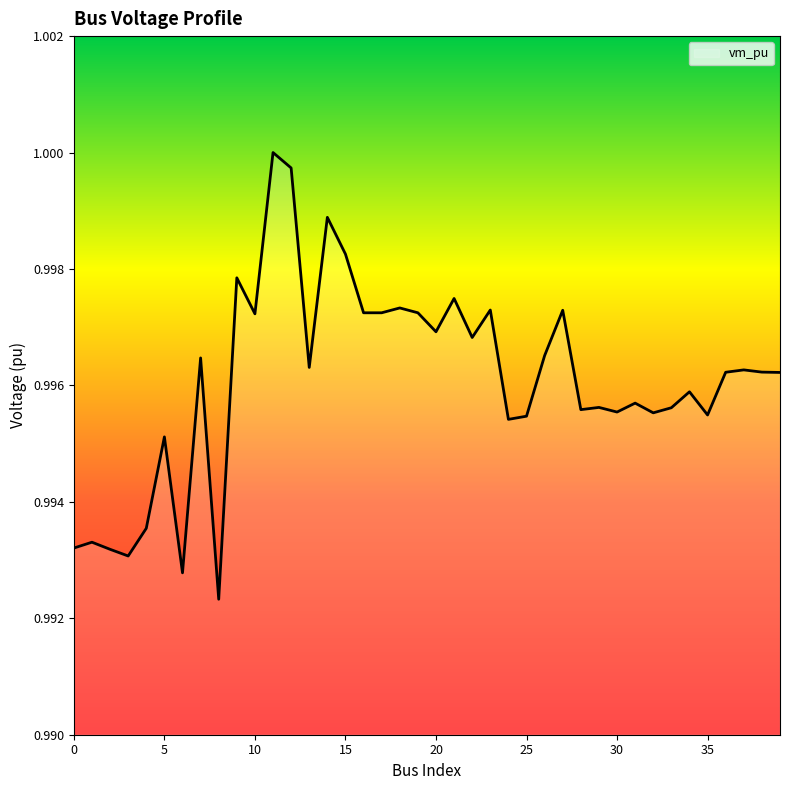

Reading right to left, transcribe all the data shown in this chart.

1.0	1.0	1.0	1.0	1.0	1.0	1.0	1.0	1.0	1.0	1.0	1.0	1.0	1.0	1.0	1.0	1.0	1.0	1.0	1.0	1.0	1.0	1.0	1.0	1.0	1.0	1.0	1.0	1.0	1.0	1.0	1.0	1.0	1.0	1.0	1.0	1.0	1.0	1.0	1.0